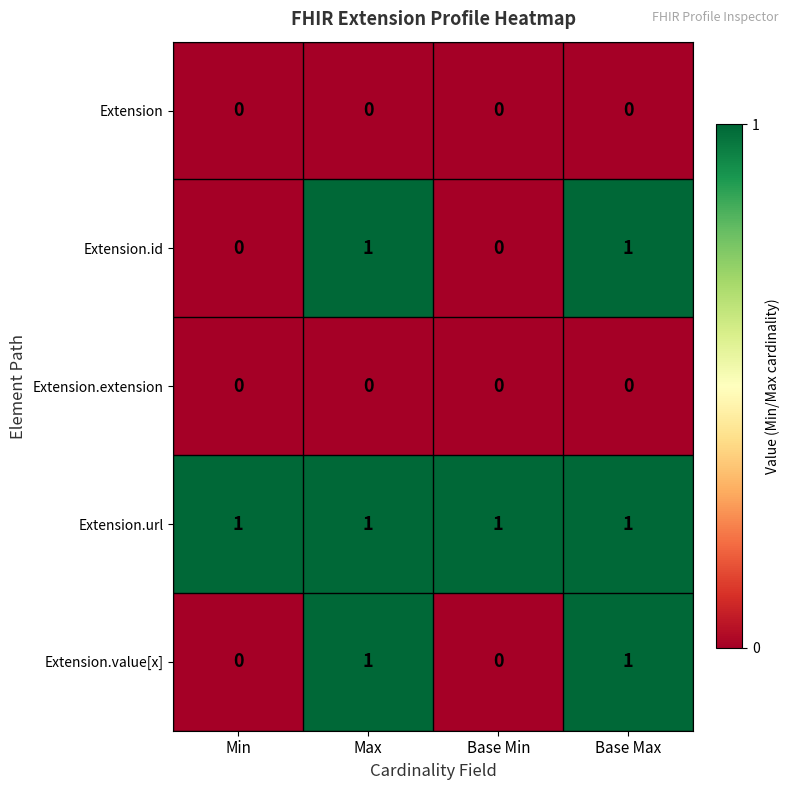

Which series has the largest total across all categories?

Extension.url